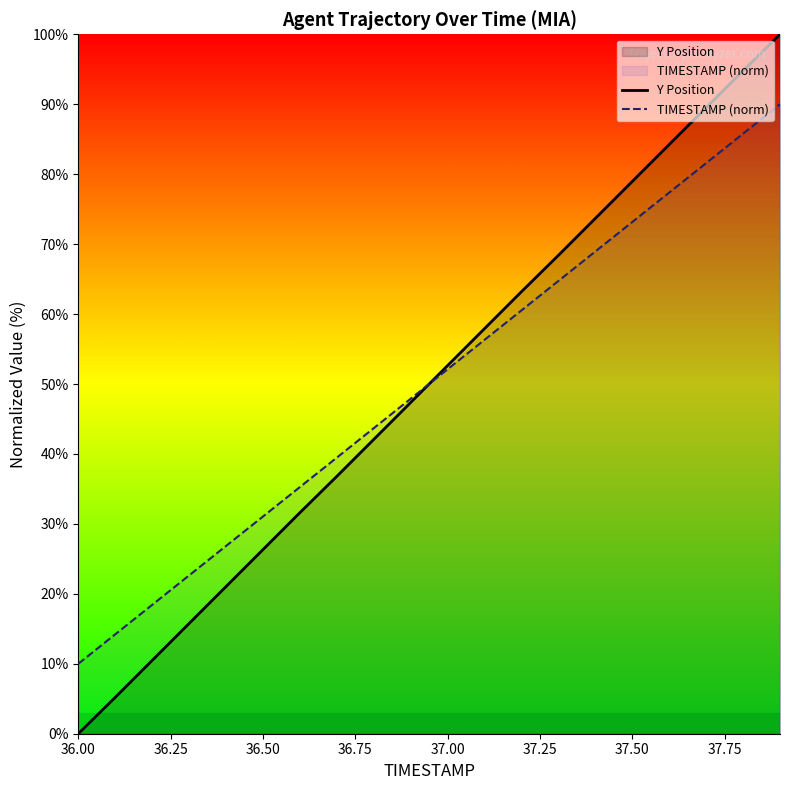

At which label does Y Position first exceed 52?

37.00